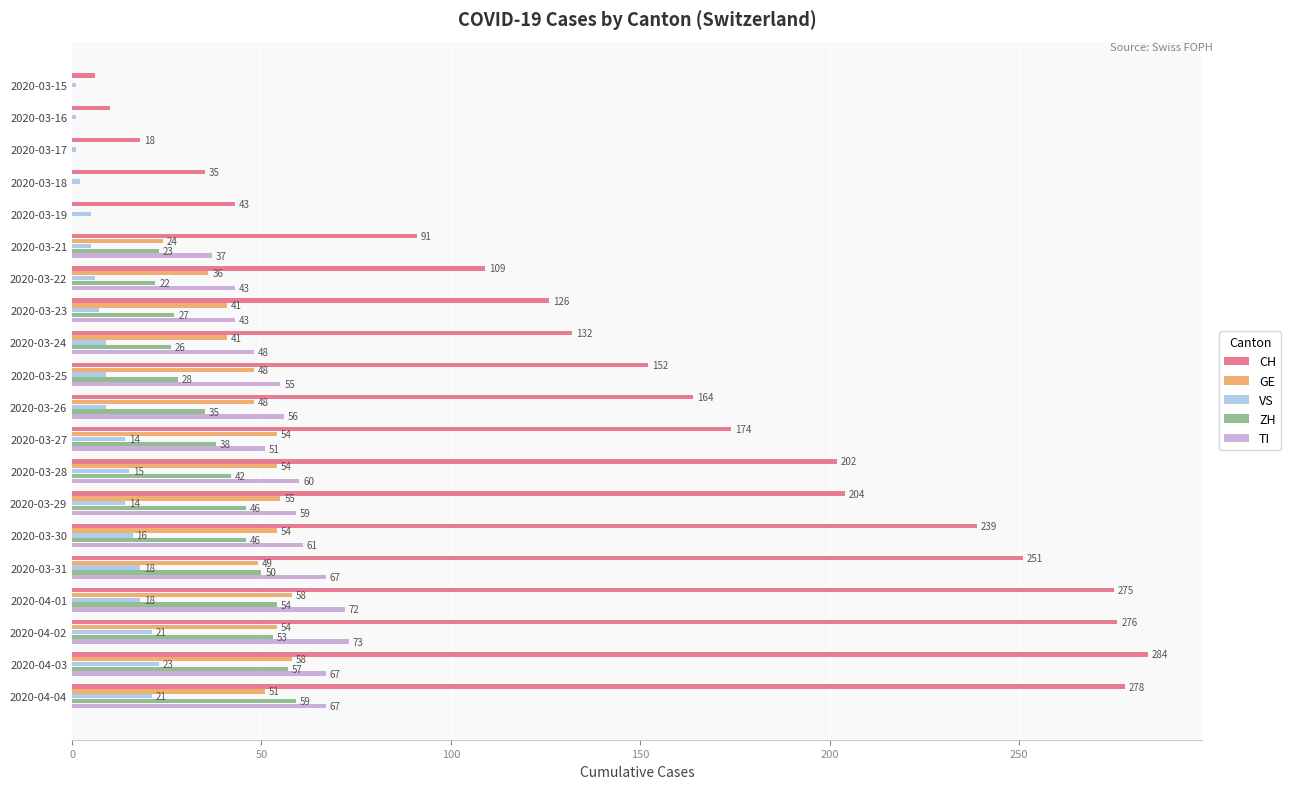

The TI series shows -22 at 2020-03-15. True or false?

False